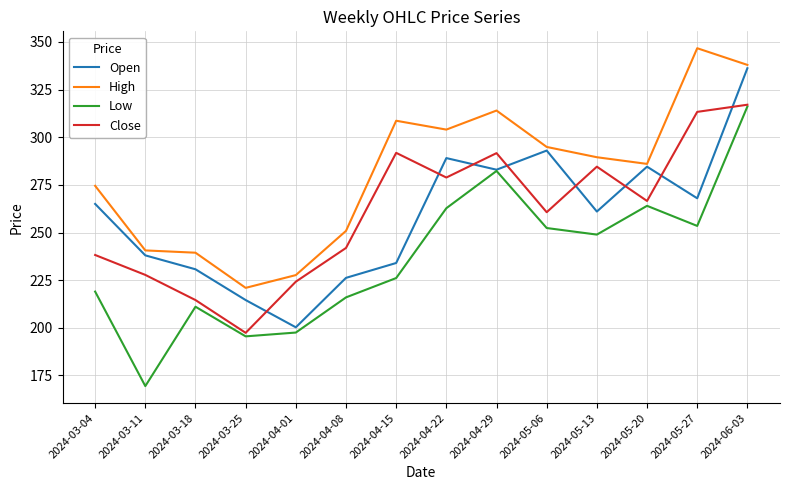

Count the number of data series in this chart.

4